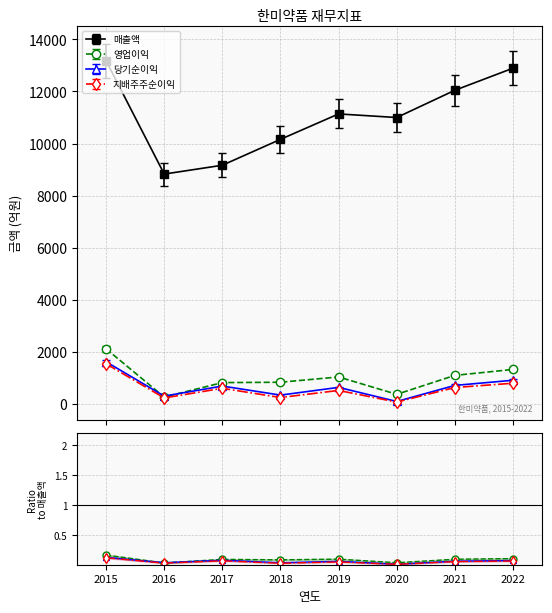

What is the difference between the 지배주주순이익 values at 2015 and 2020?

1470